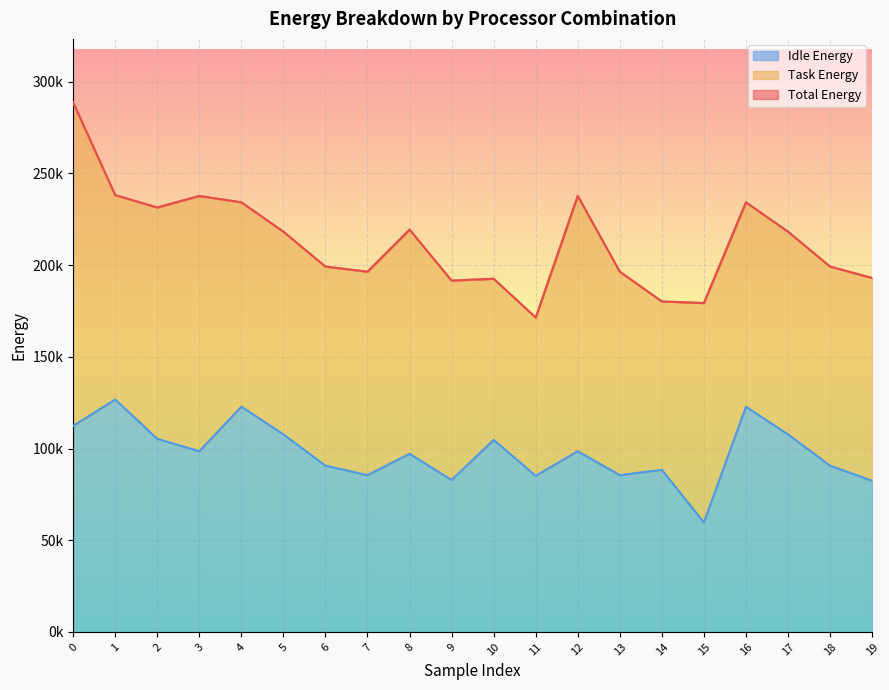

What is the sum of all Total Energy values?

4257422.4